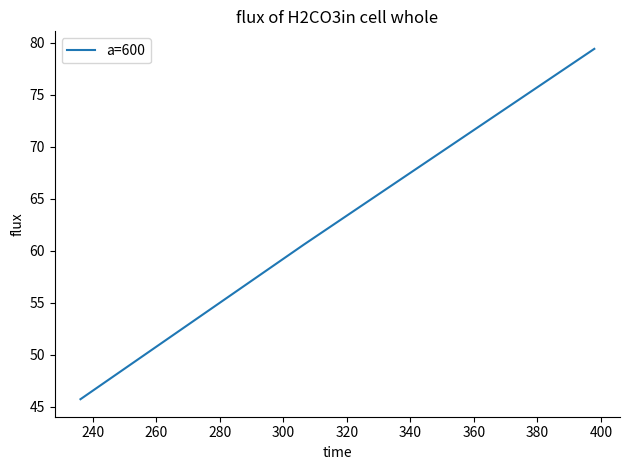

What is the difference between the maximum and minimum values?

33.7